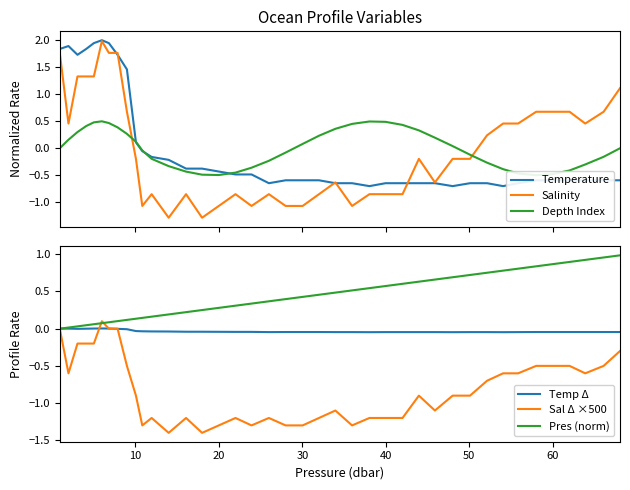

After their last crossing, which series has the higher values: Pres (norm) or Temperature?

Pres (norm)